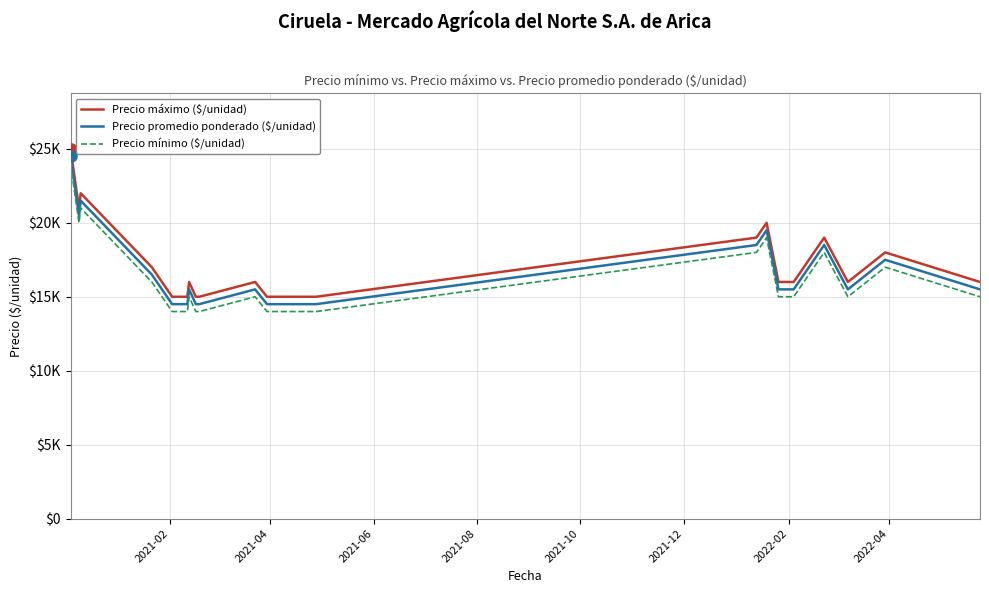

What is the difference between the maximum and minimum values in the Precio mínimo ($/unidad) series?

10000